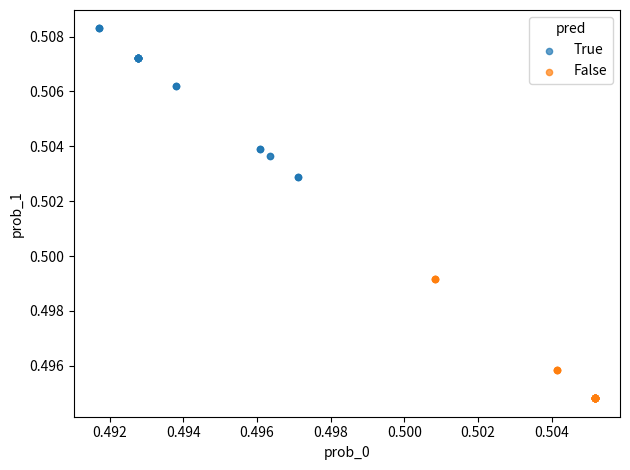

Which series contains the highest Y value?

True